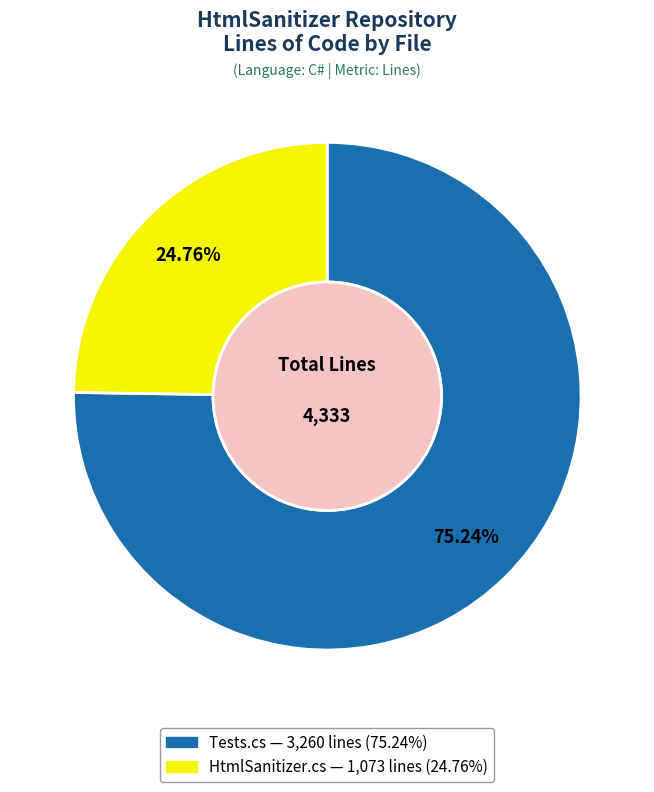

Does any single category account for the majority?

Yes